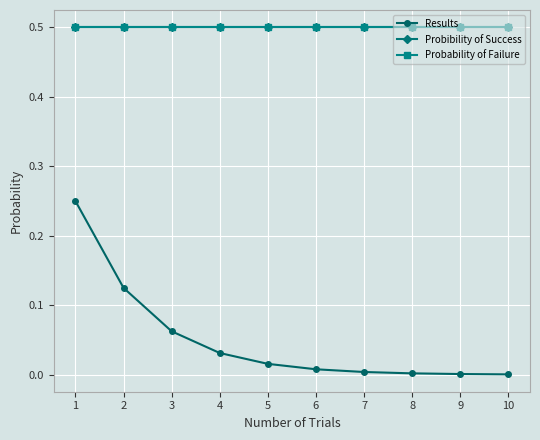

The value of Probability of Failure at 2 is 0.5. True or false?

True